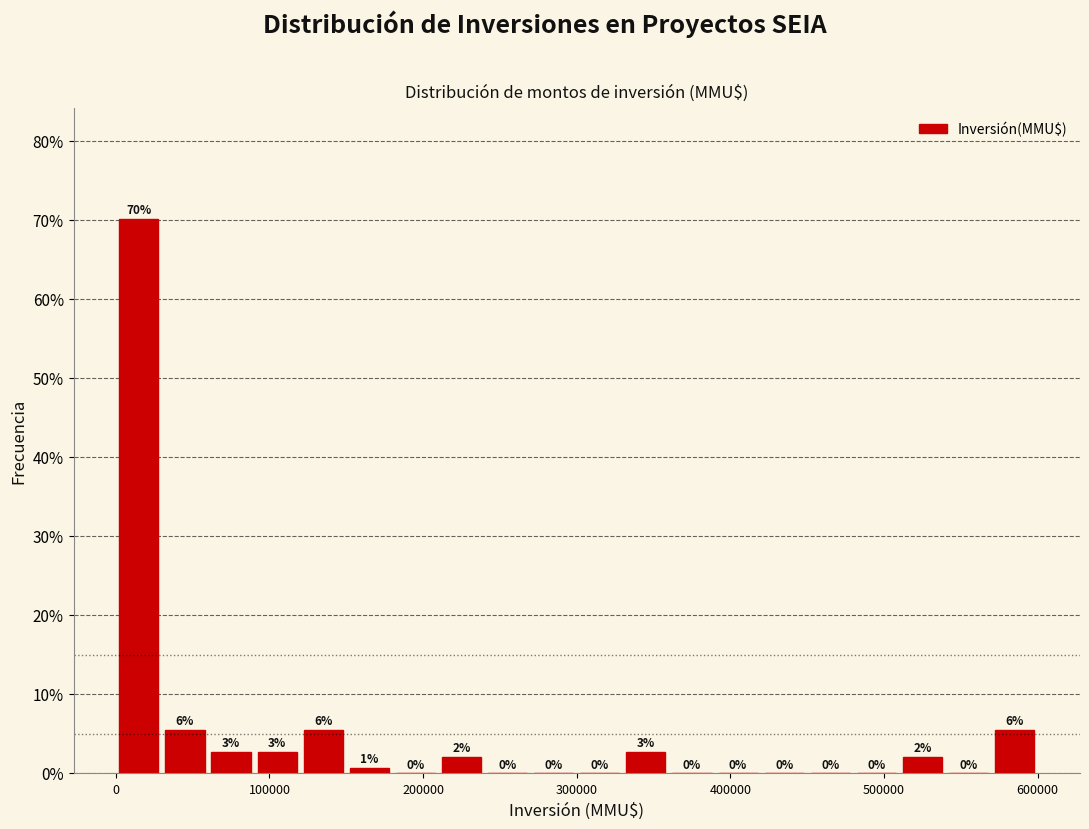

Read against the x-axis, roughly where is the centre of the tallest bar?

20000